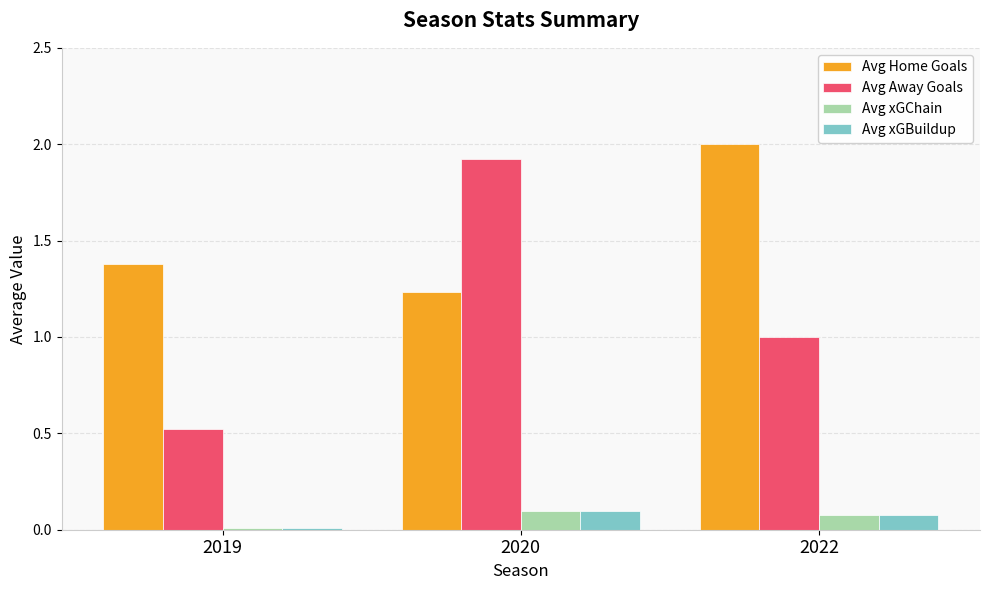

Is it true that Avg Home Goals equals 3.5 at 2022?

False